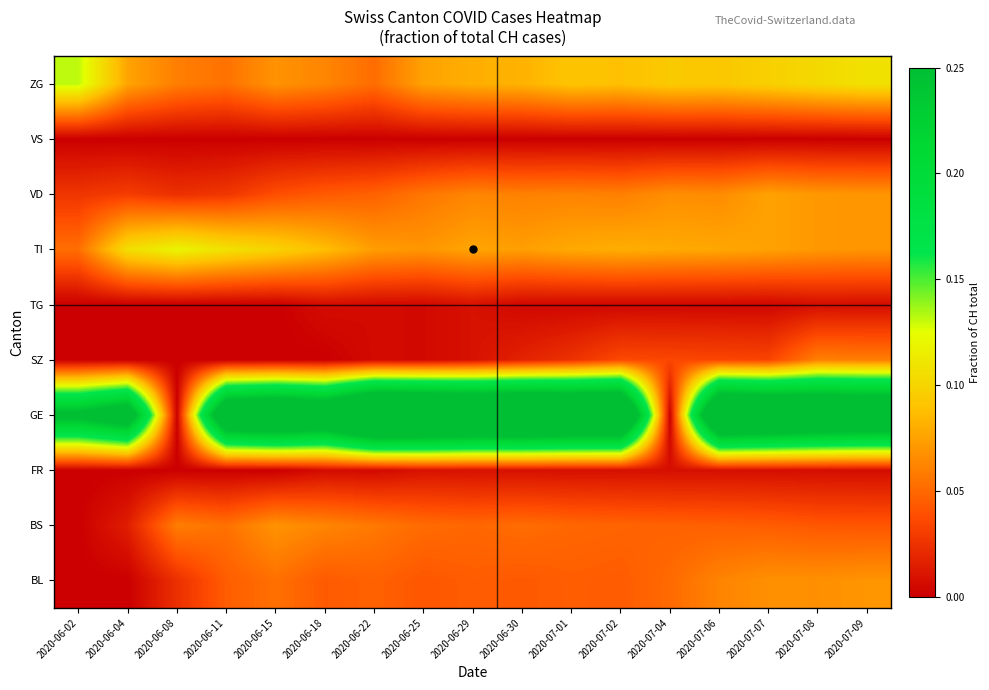

Rank the series by their maximum value, from lowest to highest.

VS, TG, FR, SZ, BS, BL, VD, TI, ZG, GE